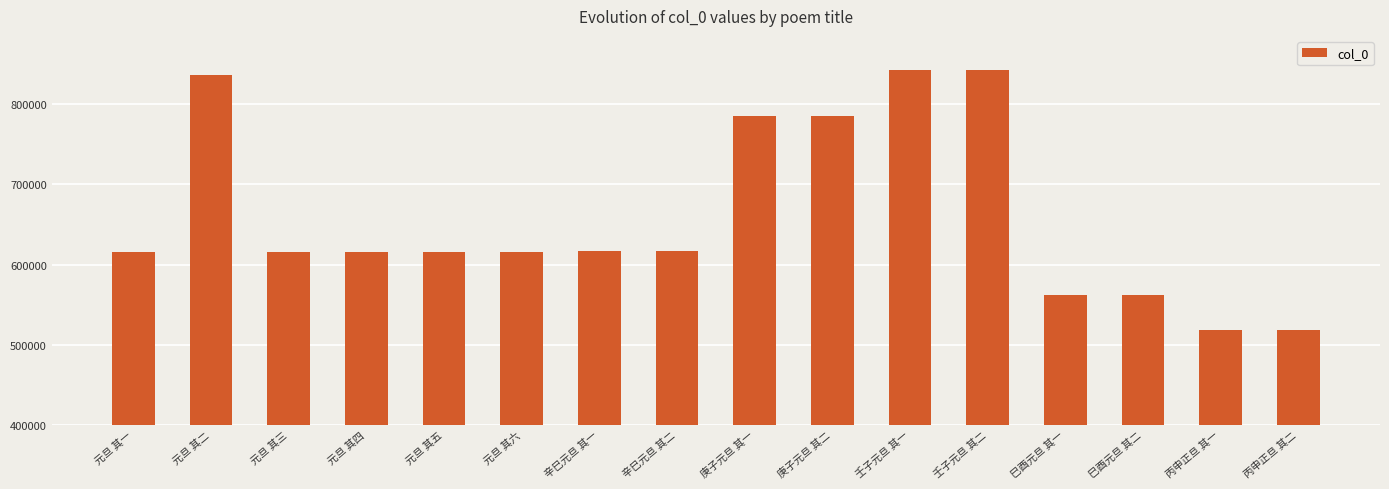

What is the greatest value displayed?

843334